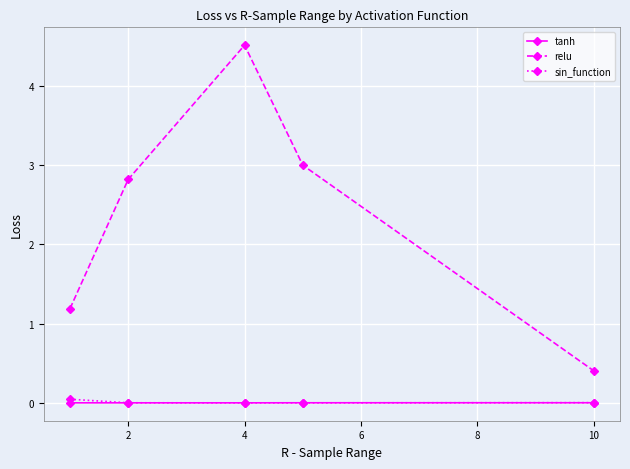

True or false: sin_function and relu intersect in this chart.

False